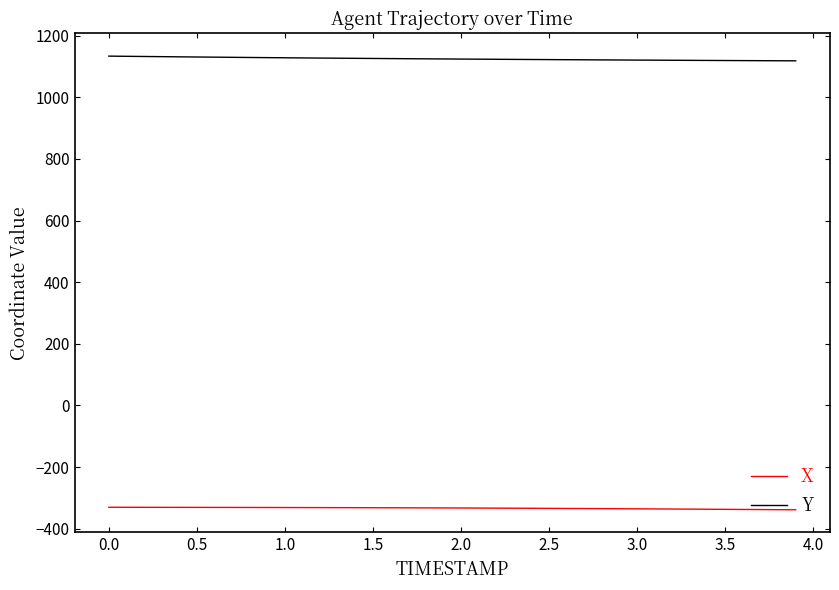

True or false: X and Y intersect in this chart.

False